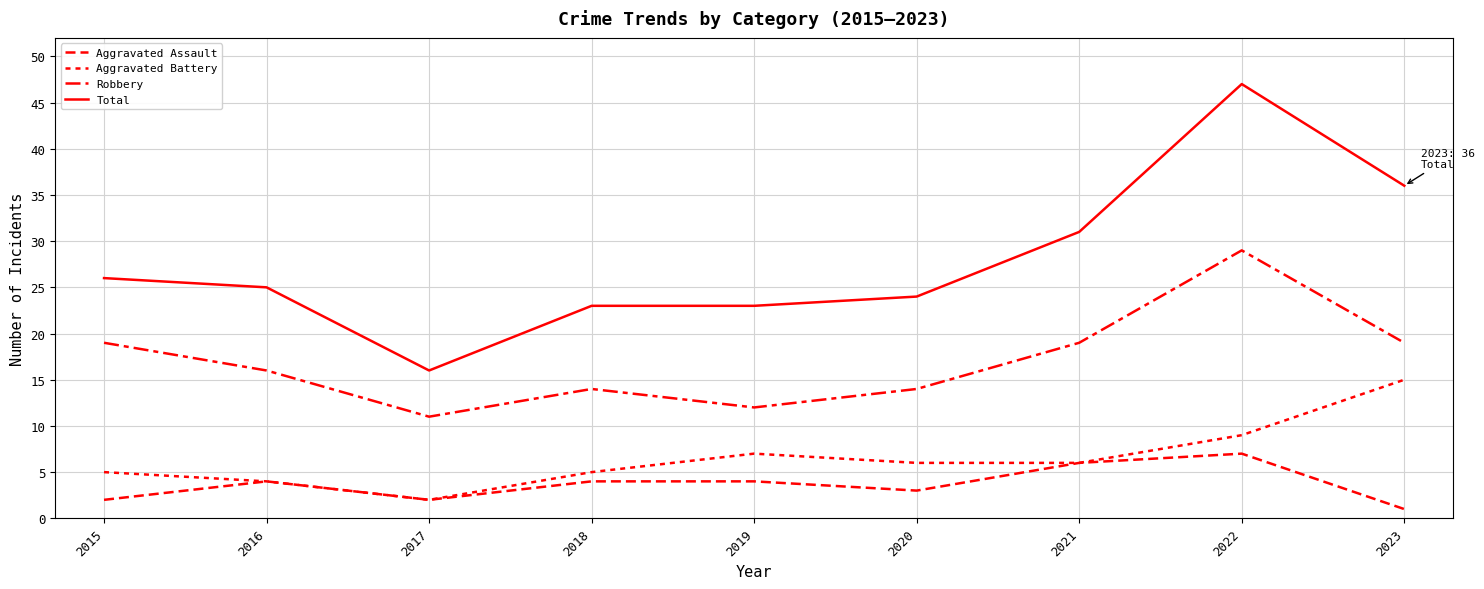

What is the spread (max minus min) of values at 2021?

25